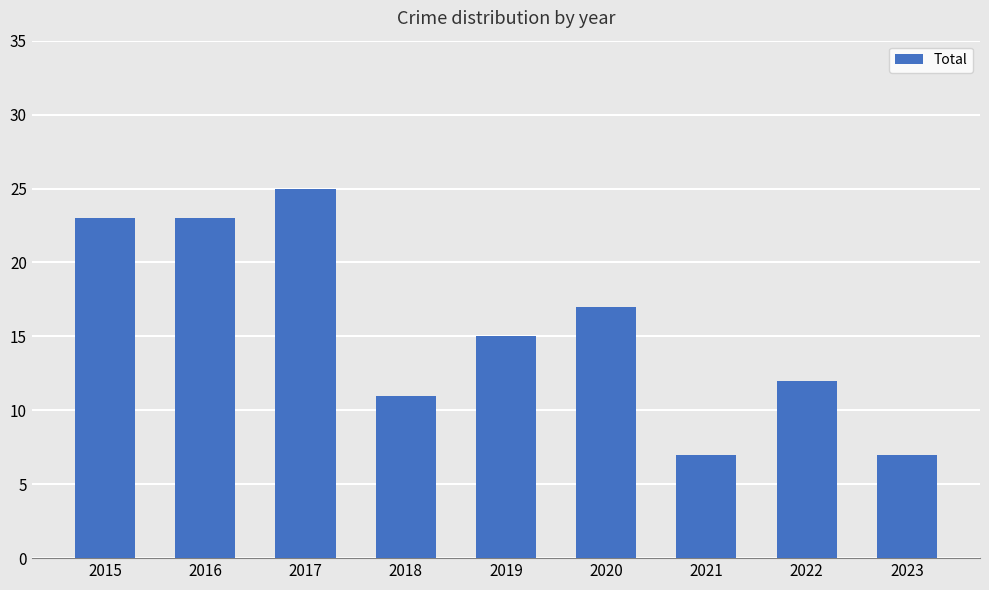

True or false: the data shows 23 at 2015.

True